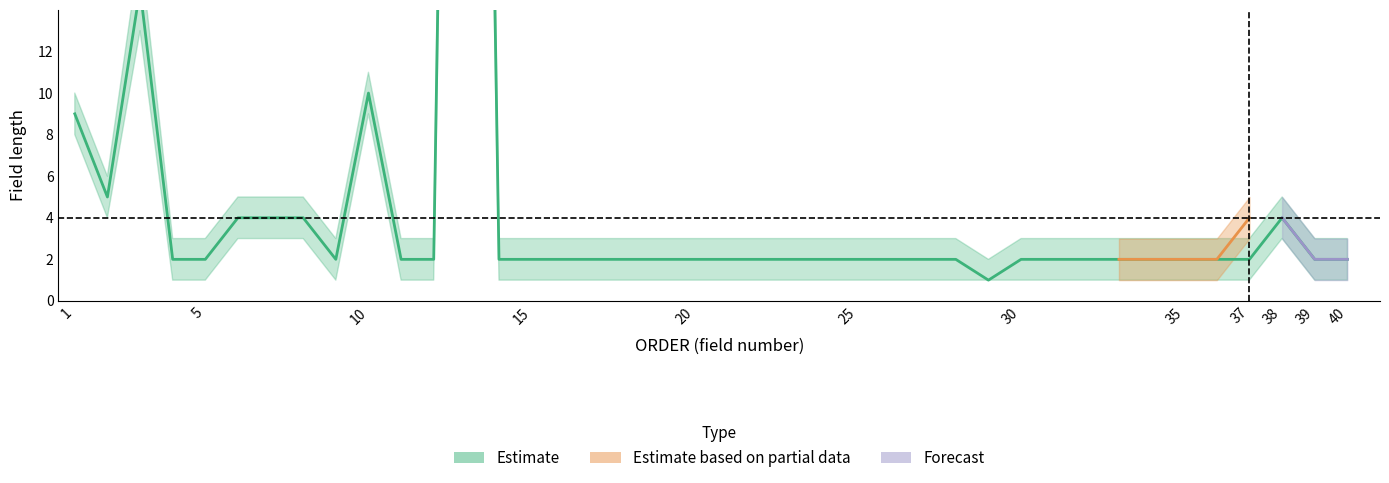

What is the minimum value shown in the chart?

1